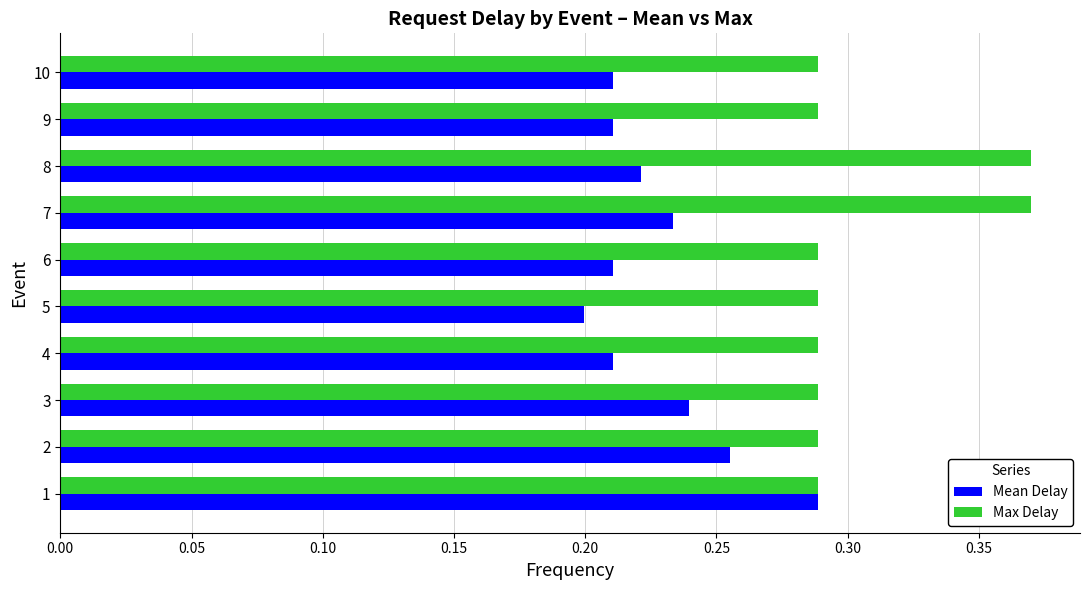

True or false: Max Delay has a value of 0.5 at 9.

False